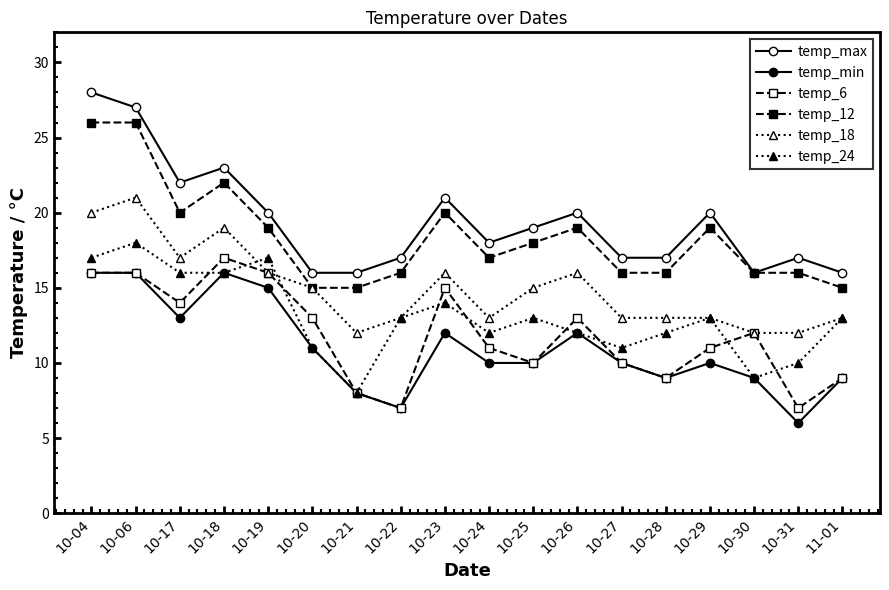

What position from the left is 10-28?

14